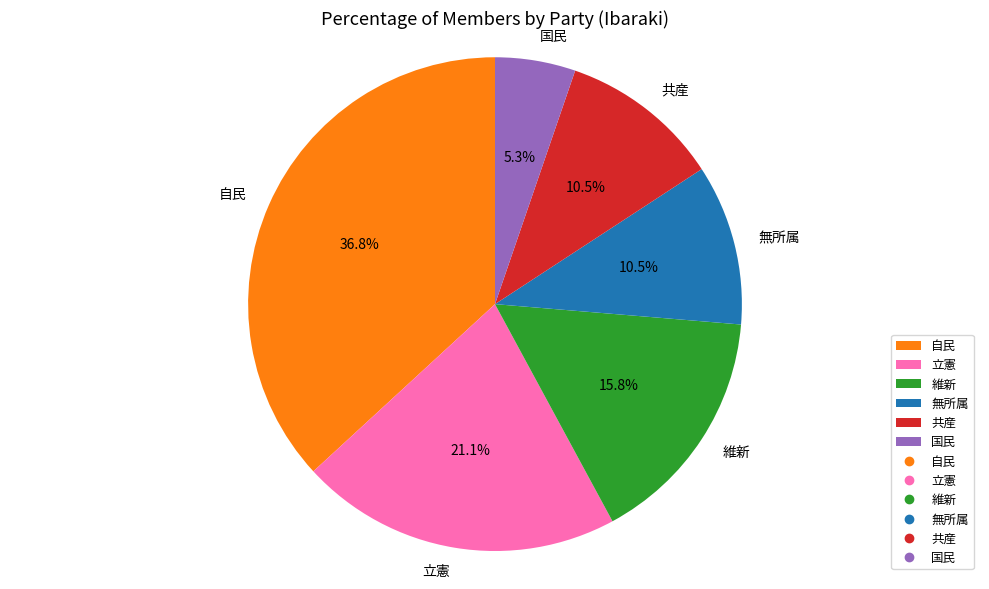

Is it true that 自民 is 49% of the pie?

False